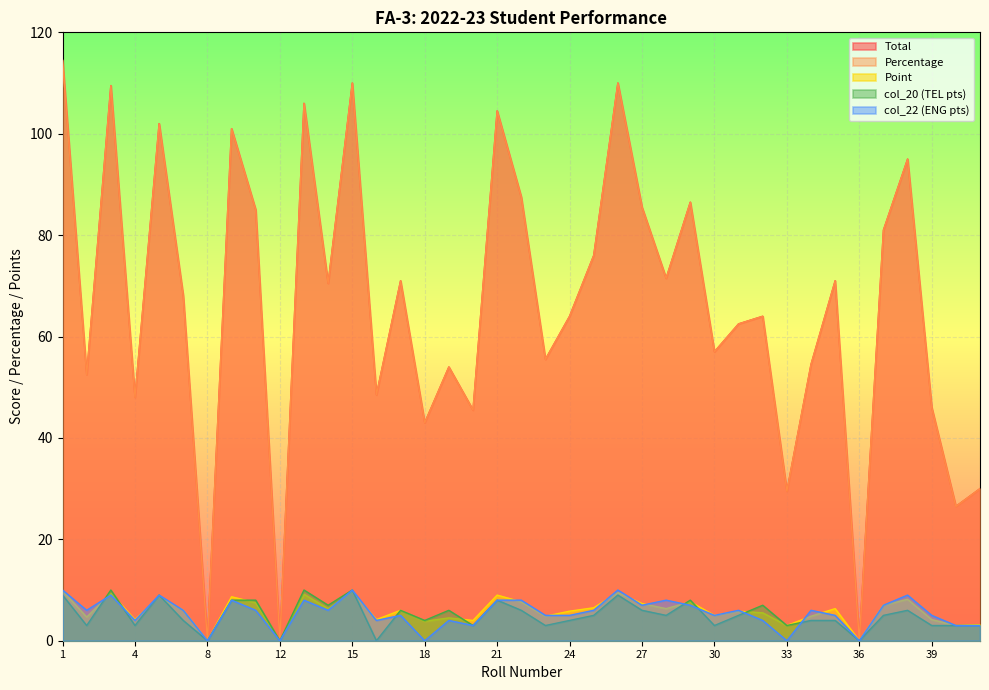

How many series are shown in this chart?

5